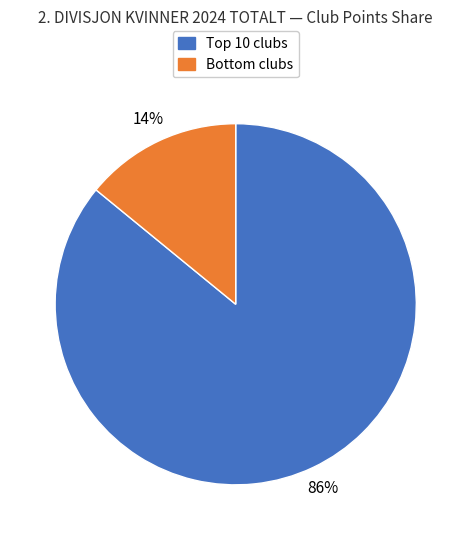

Count the number of slices in the pie.

2